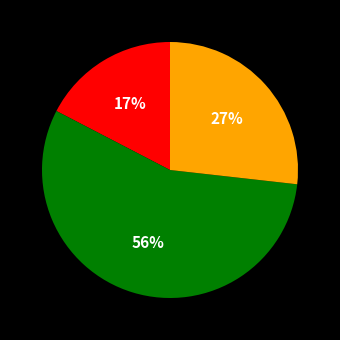

Is there any slice that represents more than half of the pie?

Yes